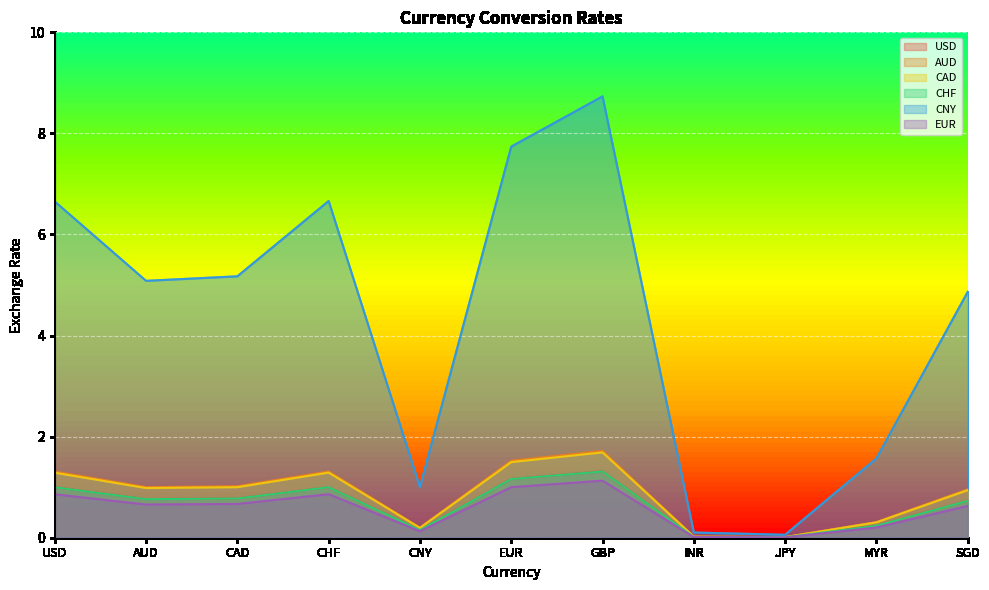

What is the label of the 2nd point from the left?

AUD